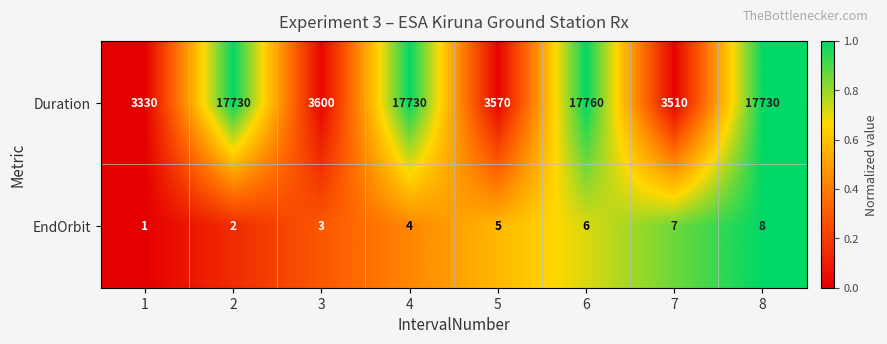

Reading left to right, what are all the values shown in this chart?

Duration: 3330	17730	3600	17730	3570	17760	3510	17730
EndOrbit: 1	2	3	4	5	6	7	8